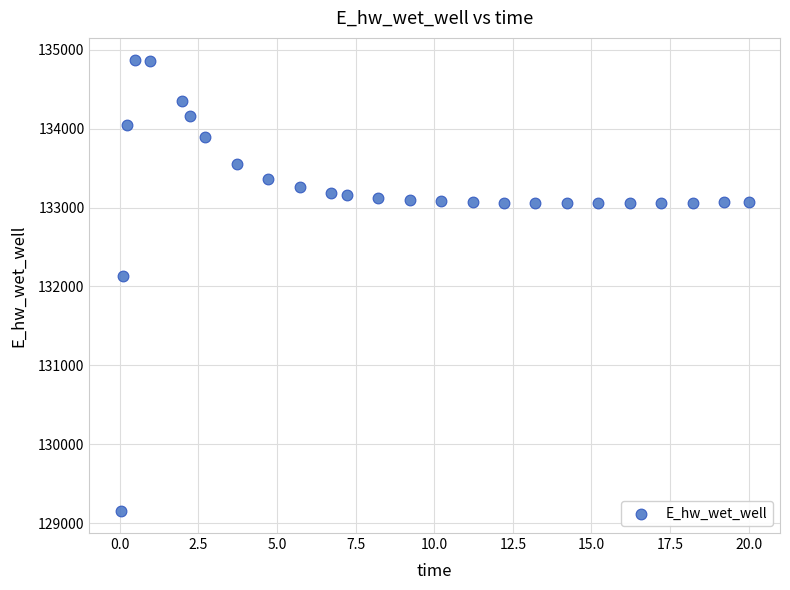

What Y value in the scatter plot is closest to 132012?

132136.6